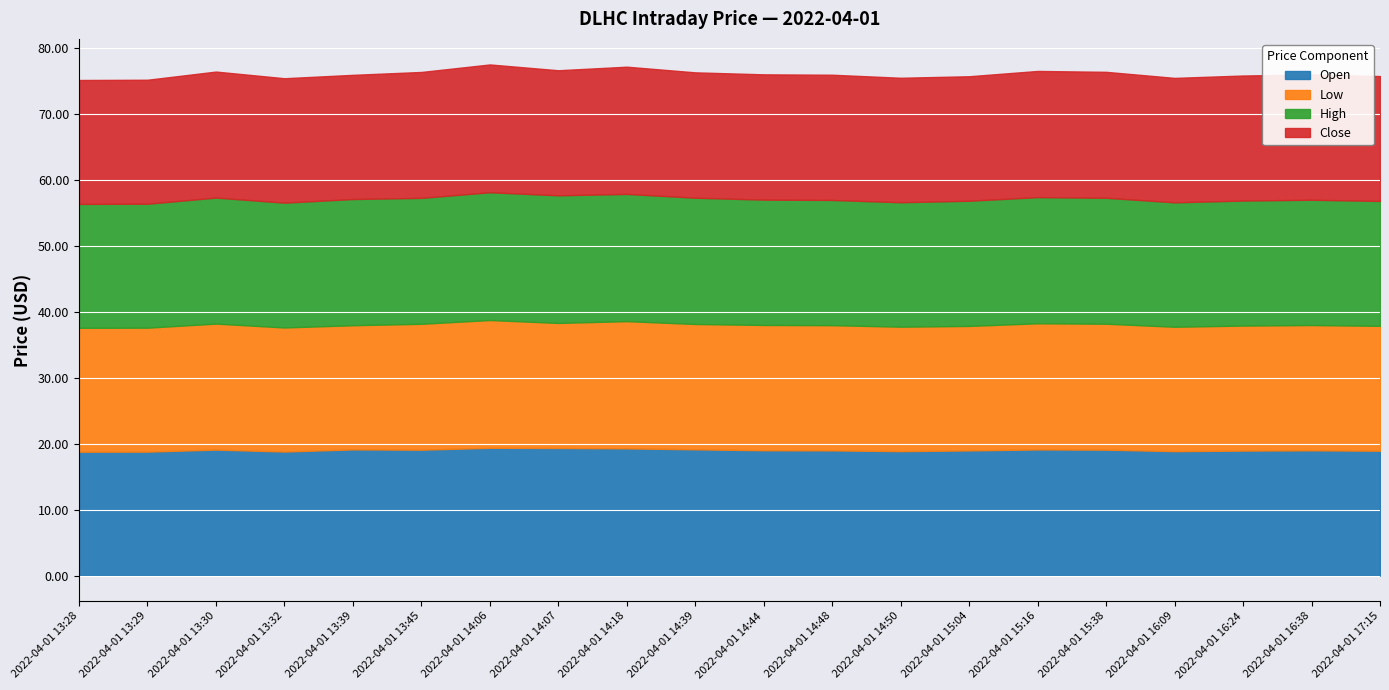

At 2022-04-01 14:39, list the series in order from largest to smallest.

open, high, low, close